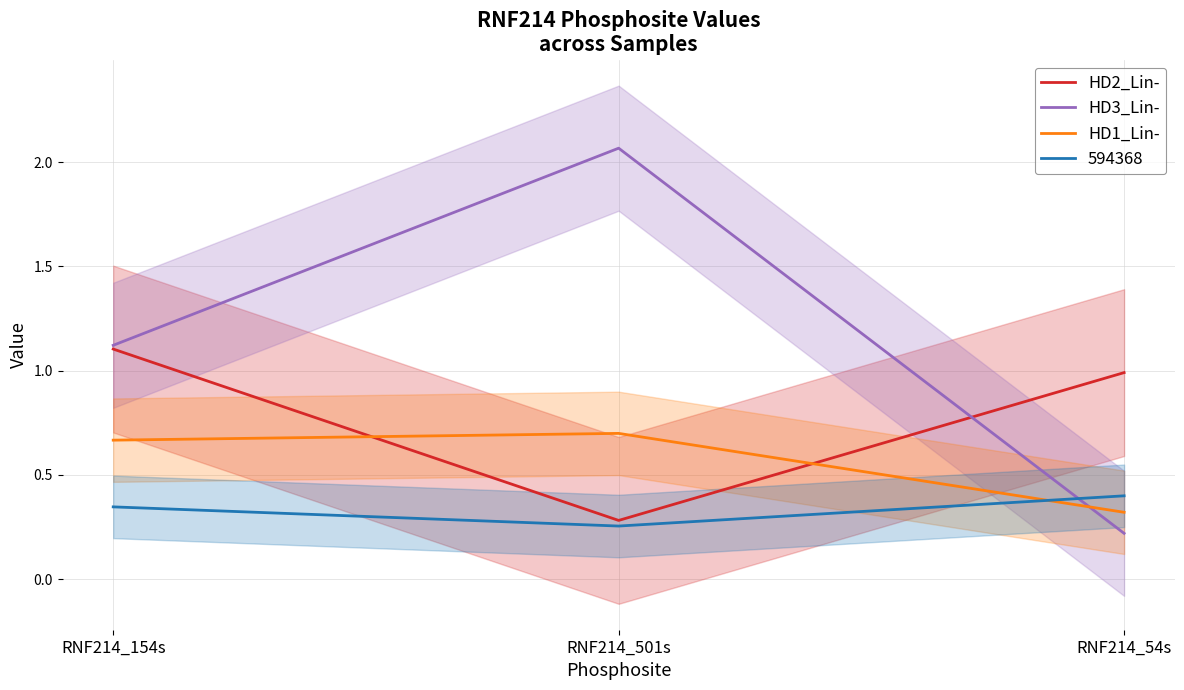

What position from the left is RNF214_501s?

2